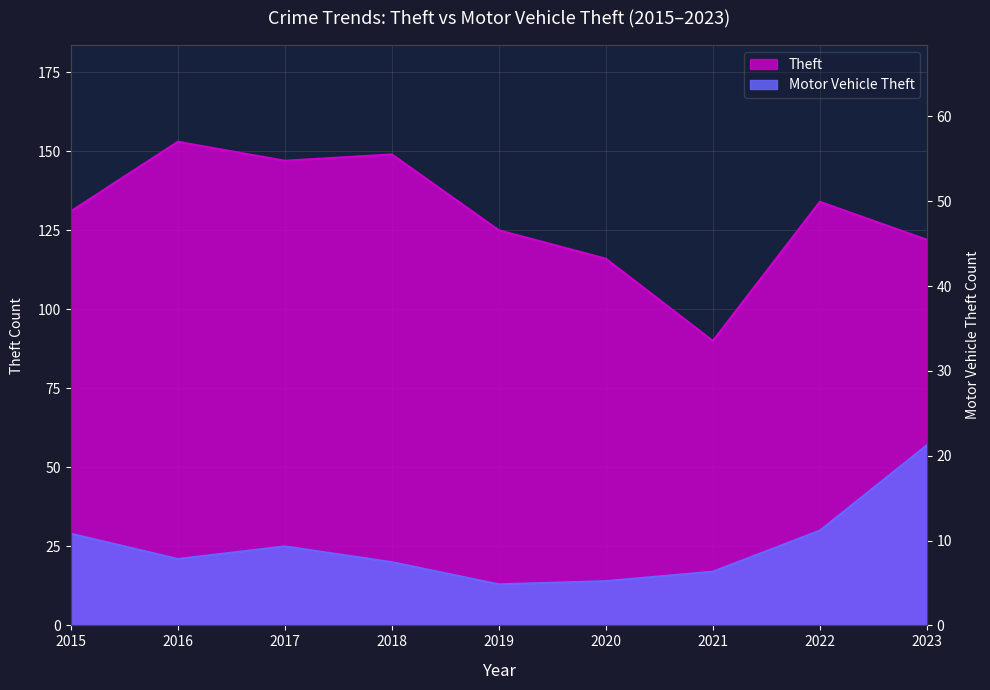

In Theft, how many points are higher than both neighbors (excluding endpoints)?

3